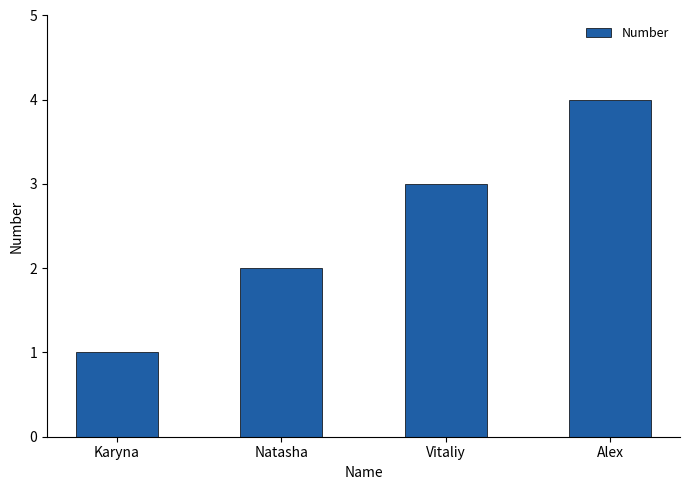

What position from the left is Natasha?

2